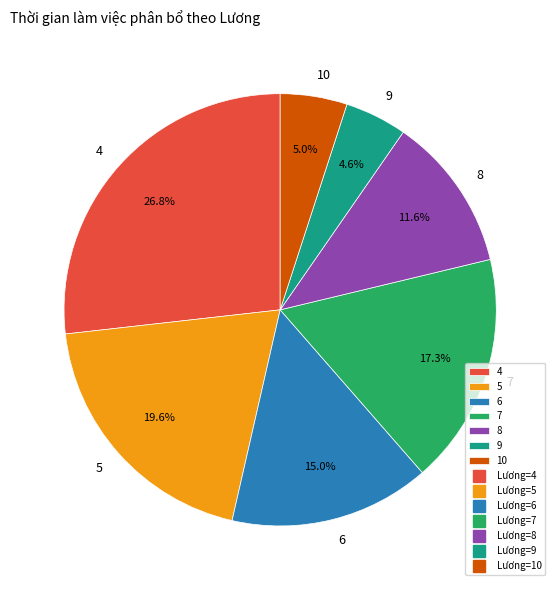

Is the sum of 9 and 7 greater than half?

No